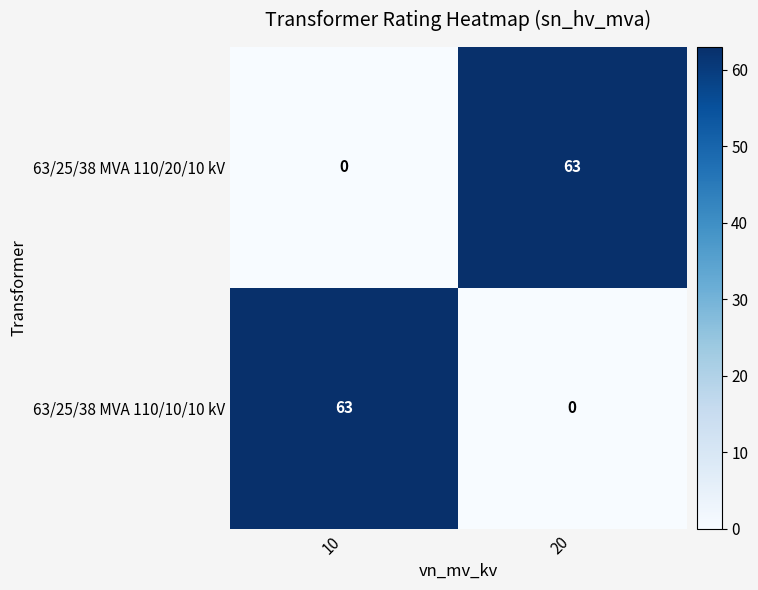

The 63/25/38 MVA 110/10/10 kV series shows 0 at 20. True or false?

True